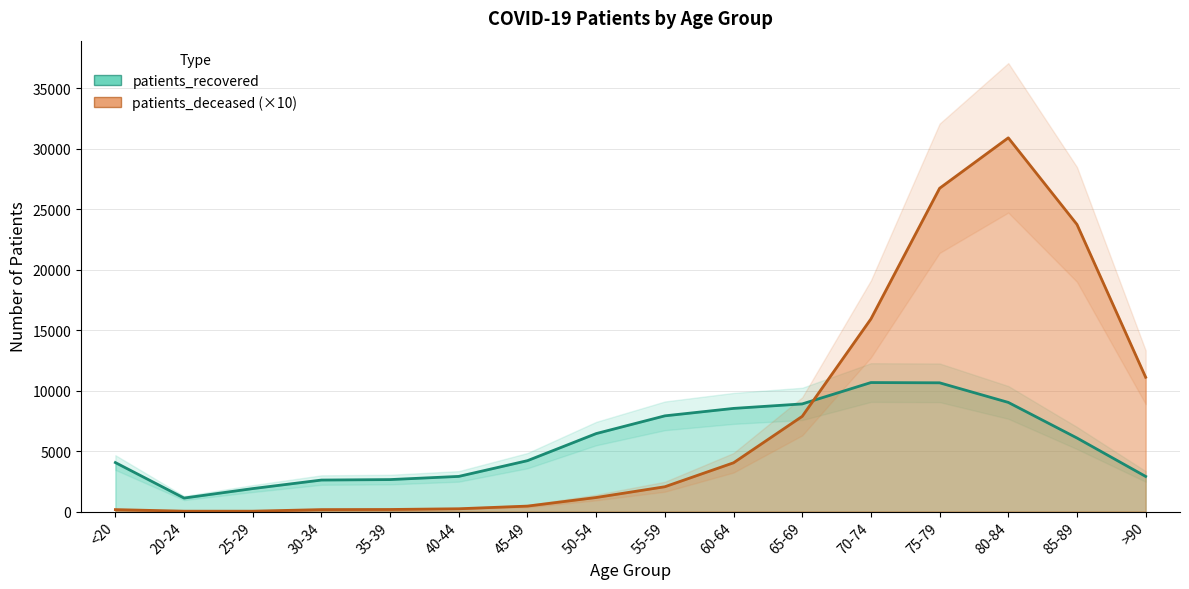

What is the label of the 5th point from the right?

70-74